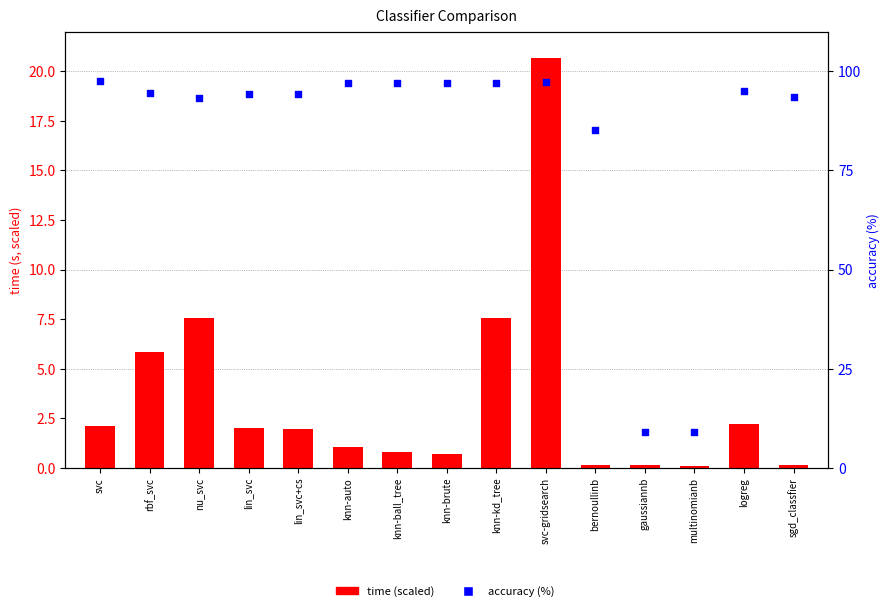

Is the value of accuracy (%) at bernoullinb greater than the value of time (scaled) at lin_svc?

Yes